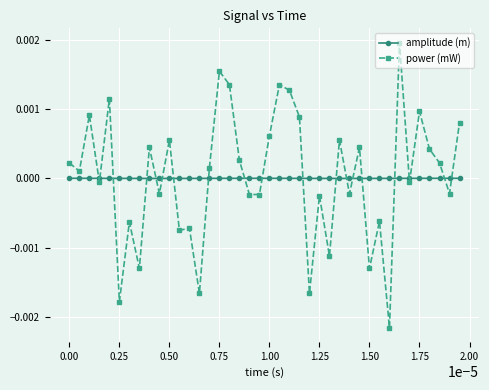

How many lines are shown in the chart?

2